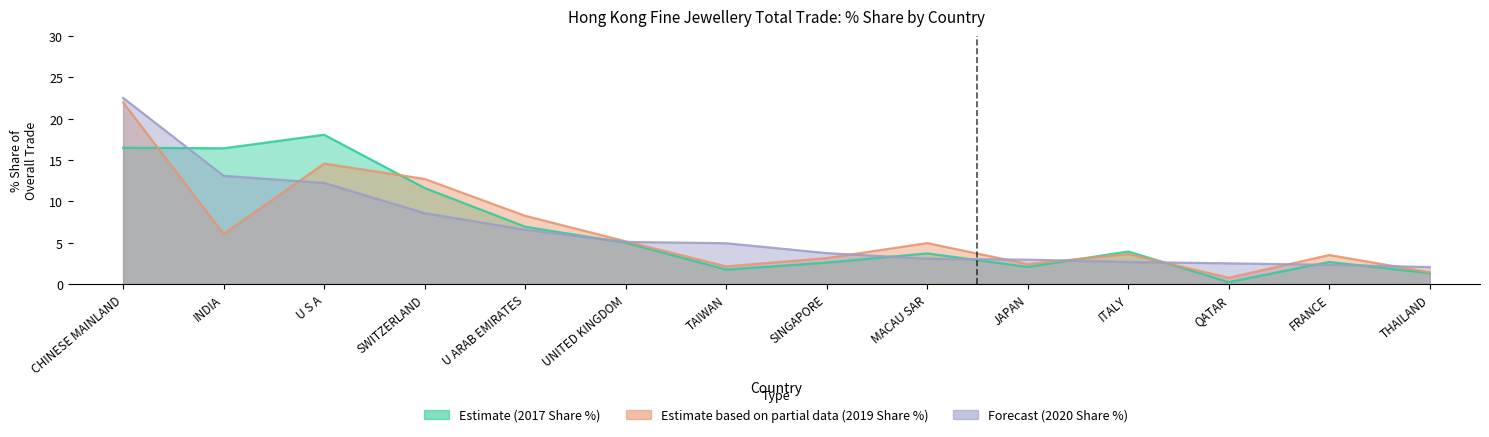

How many distinct data groups are displayed?

3